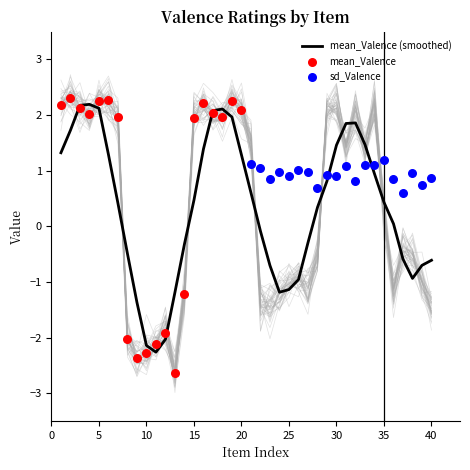

The value of mean_Valence (smoothed) at 40 is -0.4. True or false?

False